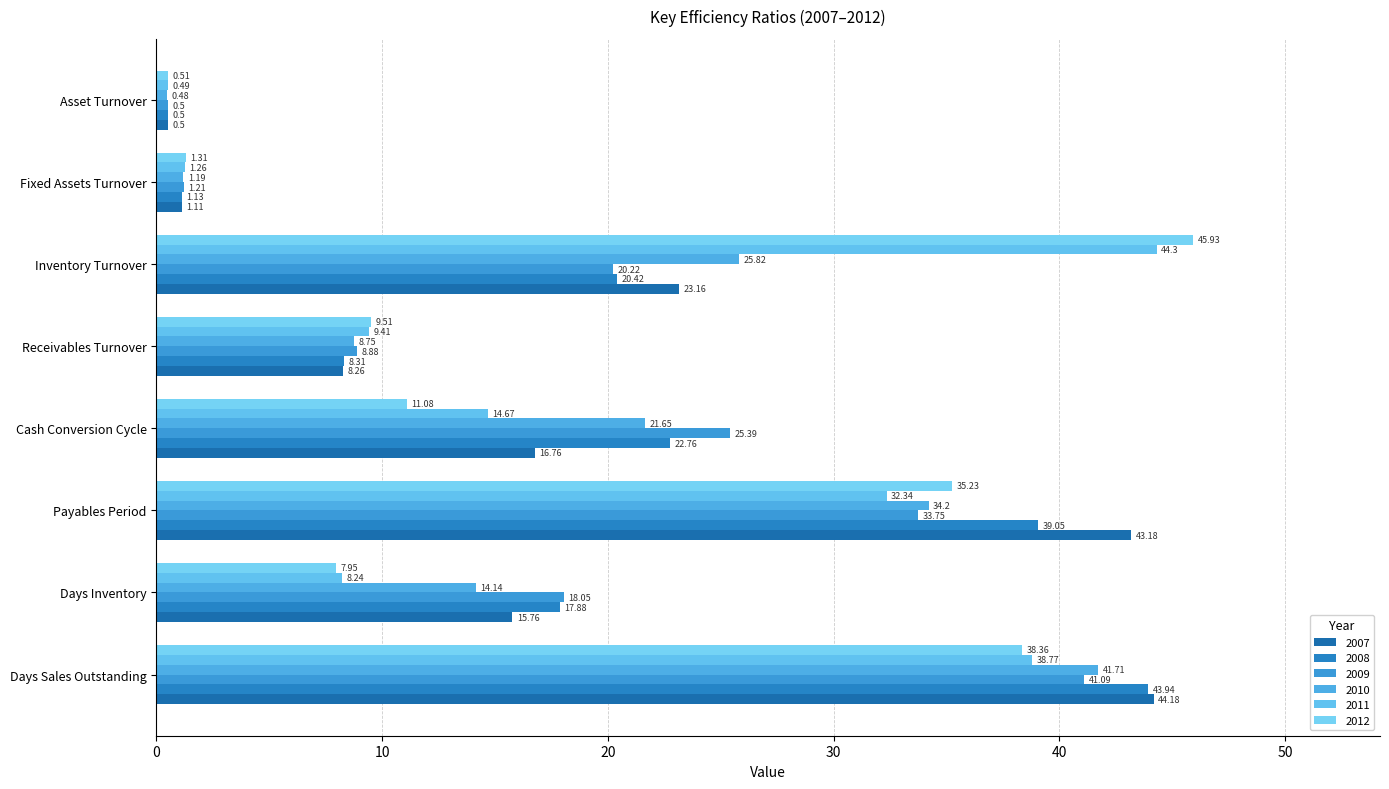

How many data points in 2011 are less than 14?

4